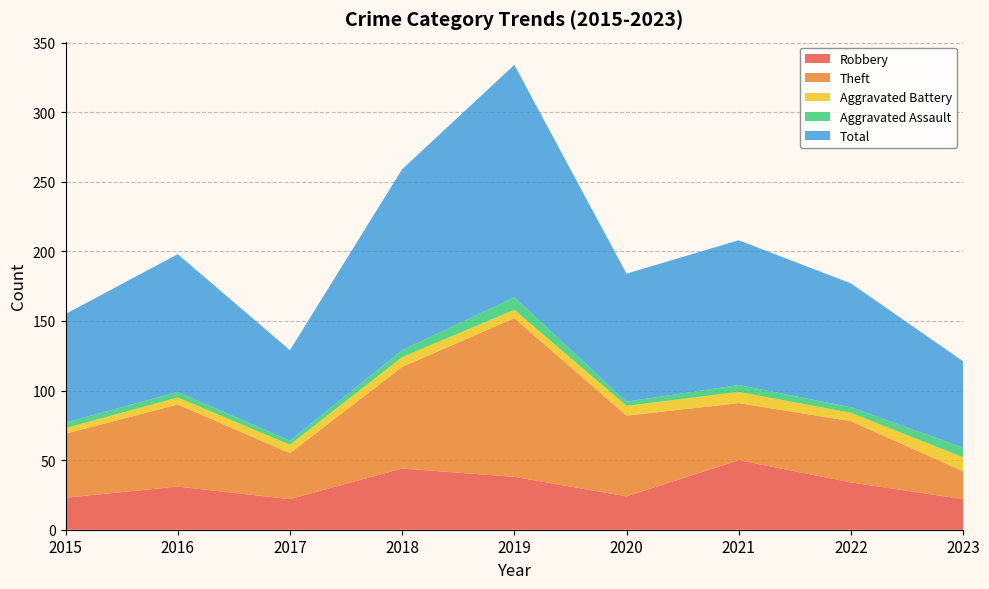

Reading left to right, extract all data points from this chart.

Robbery: 2015=23	2016=31	2017=22	2018=44	2019=38	2020=24	2021=50	2022=34	2023=22
Theft: 2015=46	2016=59	2017=33	2018=73	2019=114	2020=58	2021=41	2022=44	2023=20
Aggravated Battery: 2015=4	2016=5	2017=6	2018=7	2019=6	2020=7	2021=8	2022=6	2023=10
Aggravated Assault: 2015=4	2016=4	2017=3	2018=5	2019=9	2020=3	2021=5	2022=4	2023=7
Total: 2015=78	2016=99	2017=65	2018=130	2019=167	2020=92	2021=104	2022=89	2023=62